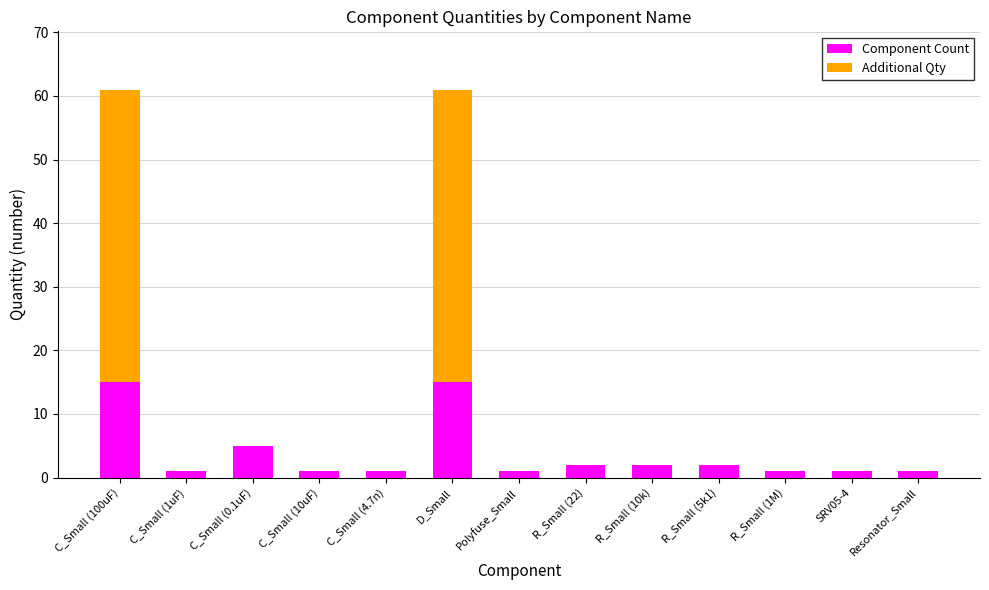

True or false: Component Count has a value of 2 at R_Small (10k).

True